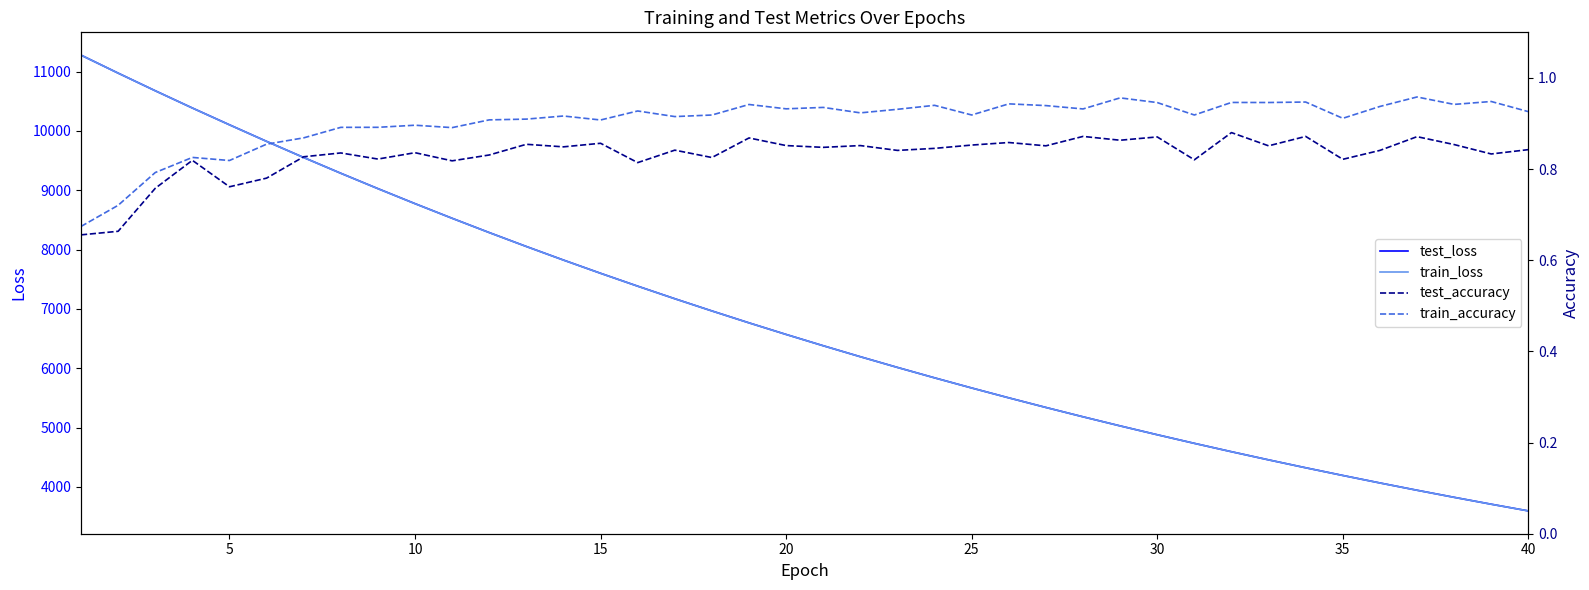

Which series has the widest spread of values?

test_loss